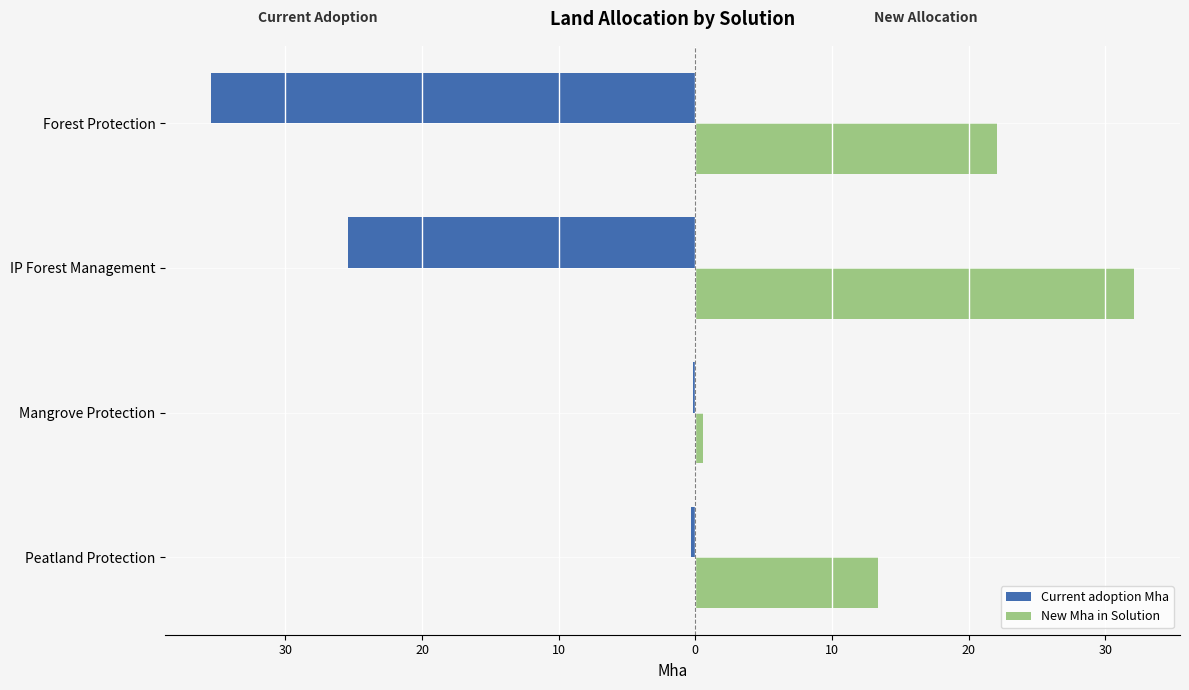

Which series has the largest total across all categories?

New Mha in Solution